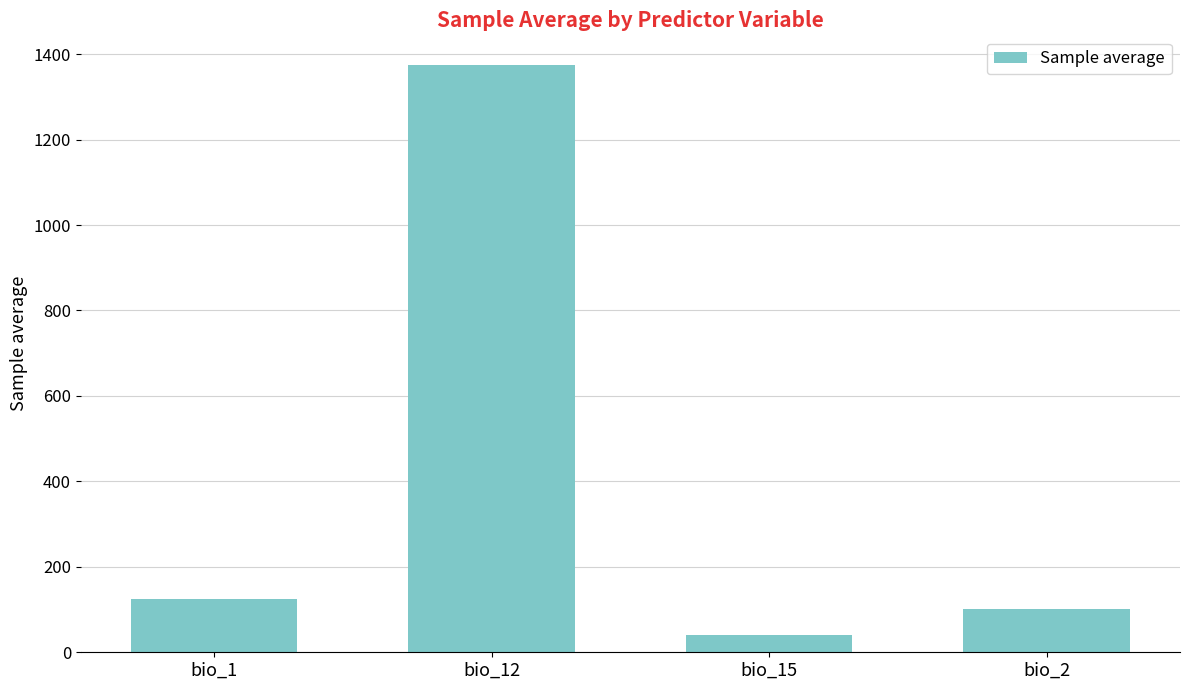

What is the sum of the values at bio_2 and bio_12?

1476.9